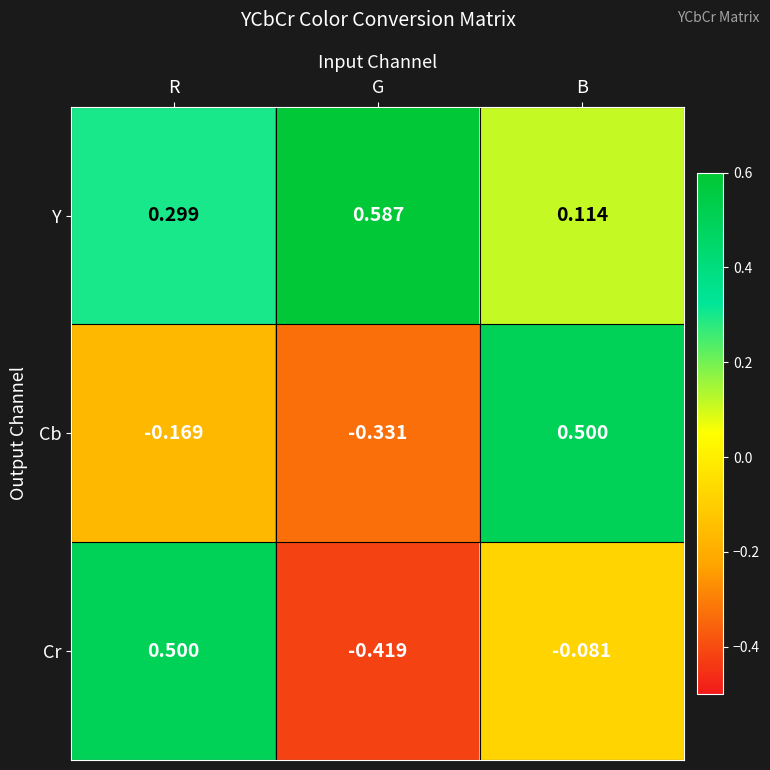

Where is Cb nearest to the value 0?

R